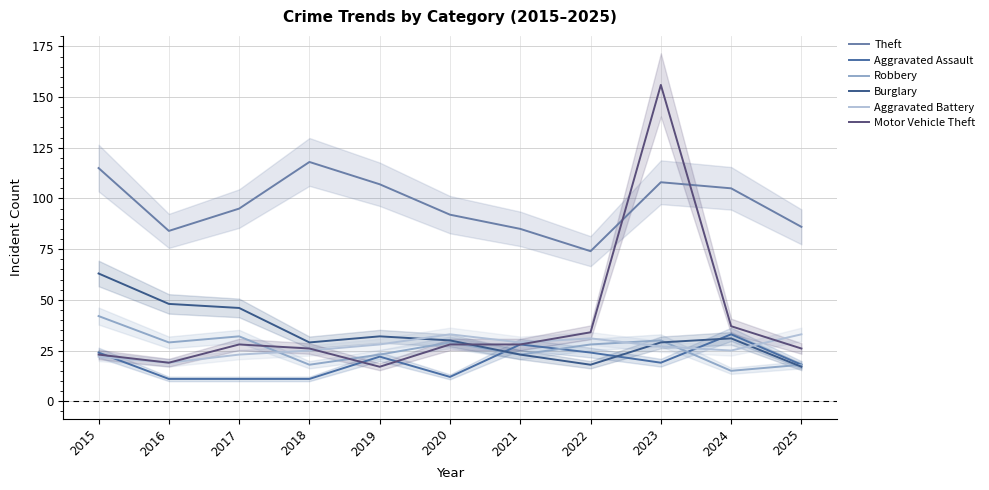

Between which two adjacent categories do Motor Vehicle Theft and Aggravated Assault first intersect?

2015 and 2016